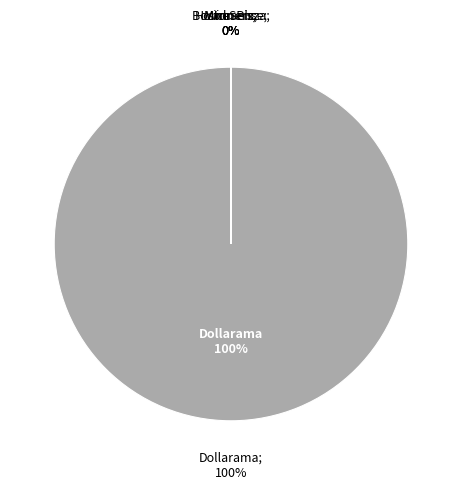

What is the change in value from dollarama to tjx_winners?

-9000571027